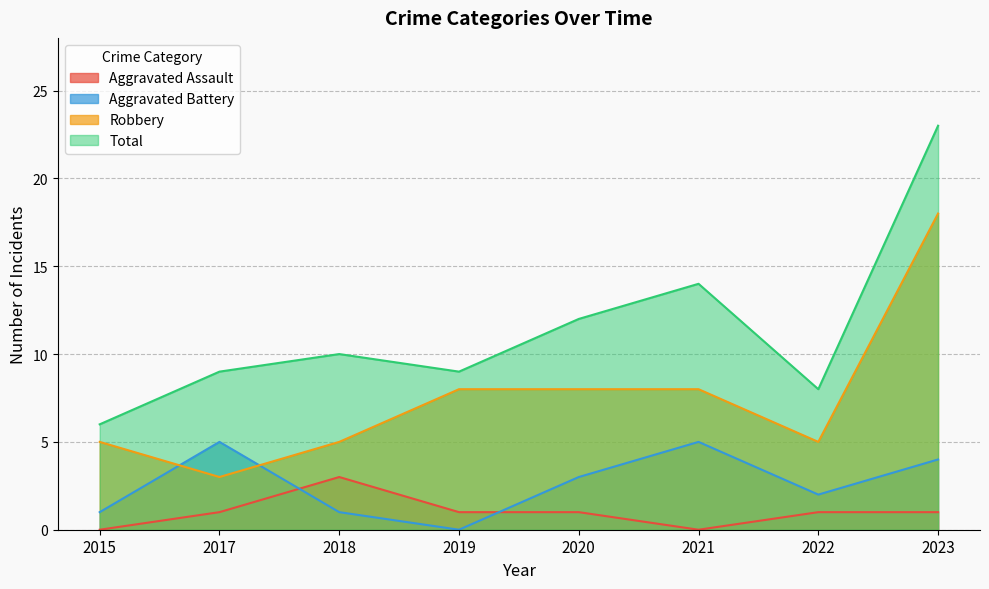

True or false: Aggravated Battery and Total cross at least once.

False